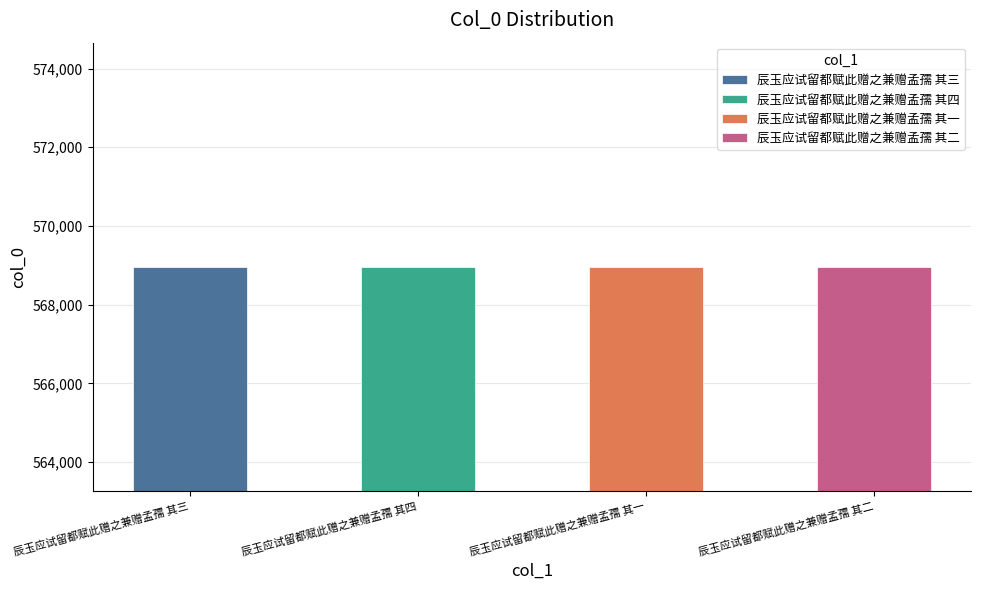

Are the bars grouped side by side (vs. stacked)?

No